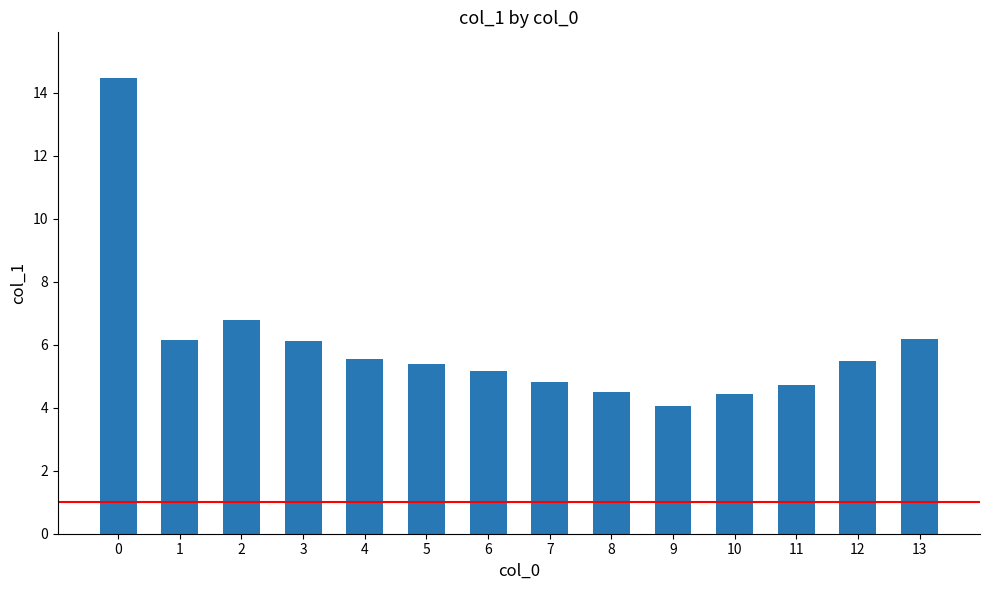

What is the maximum value shown in the chart?

14.5